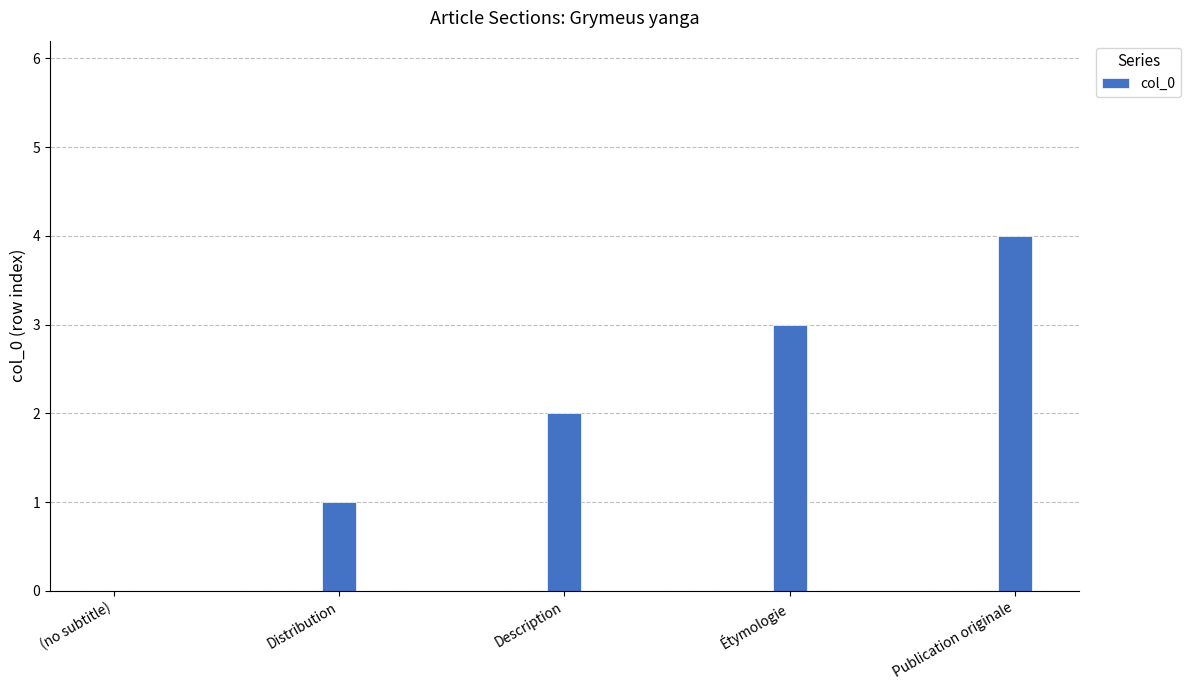

Count the values in the range 1 to 3.

3